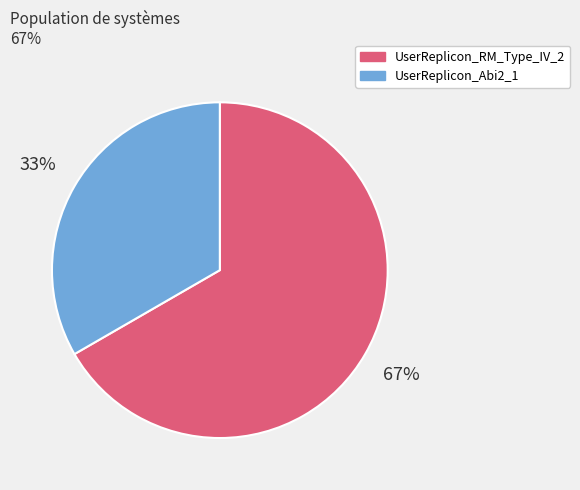

To the nearest percent, what is the combined percentage of UserReplicon_RM_Type_IV_2 and UserReplicon_Abi2_1?

100%